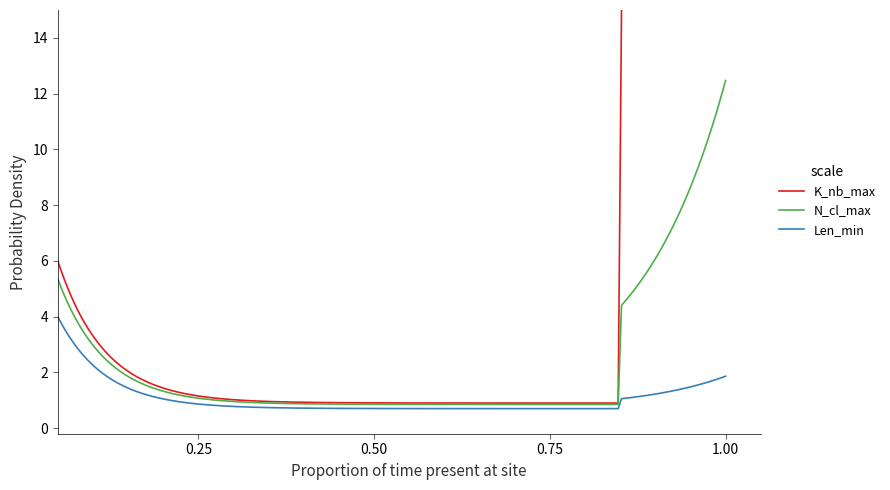

What is the highest value of the Len_min series?

4.0